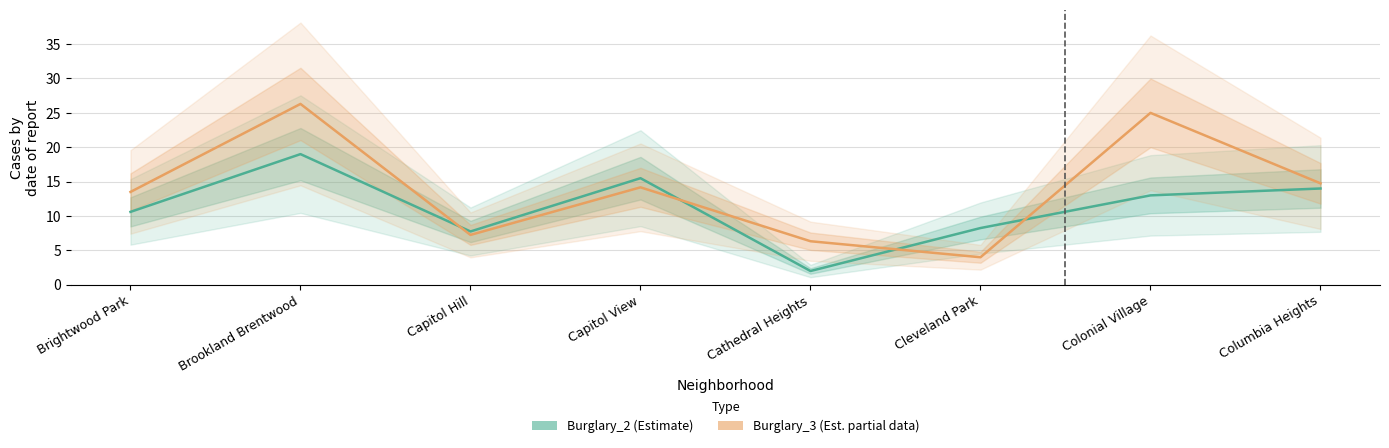

What are all the series names shown in the legend?

Burglary_2, Burglary_3